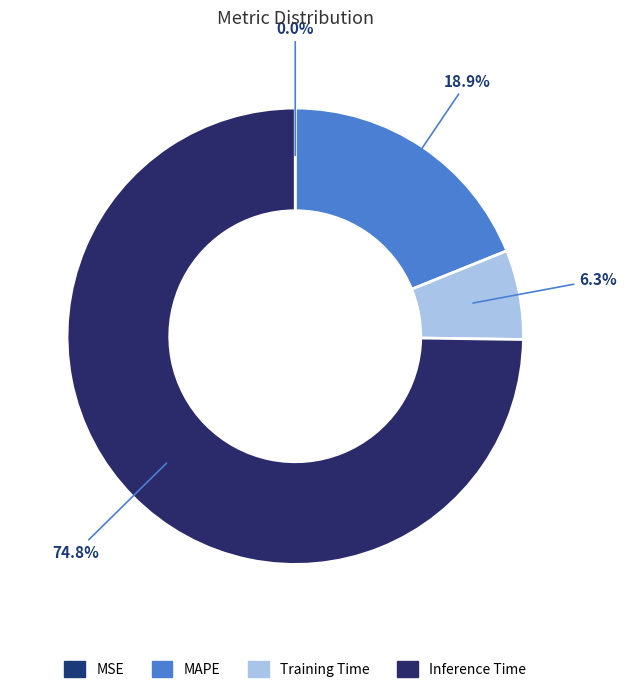

Which has a higher value, Training Time or MSE?

Training Time